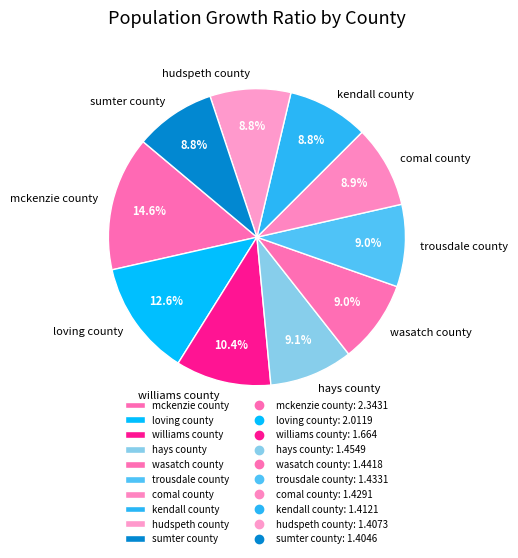

To the nearest percent, what is the average slice percentage?

10%